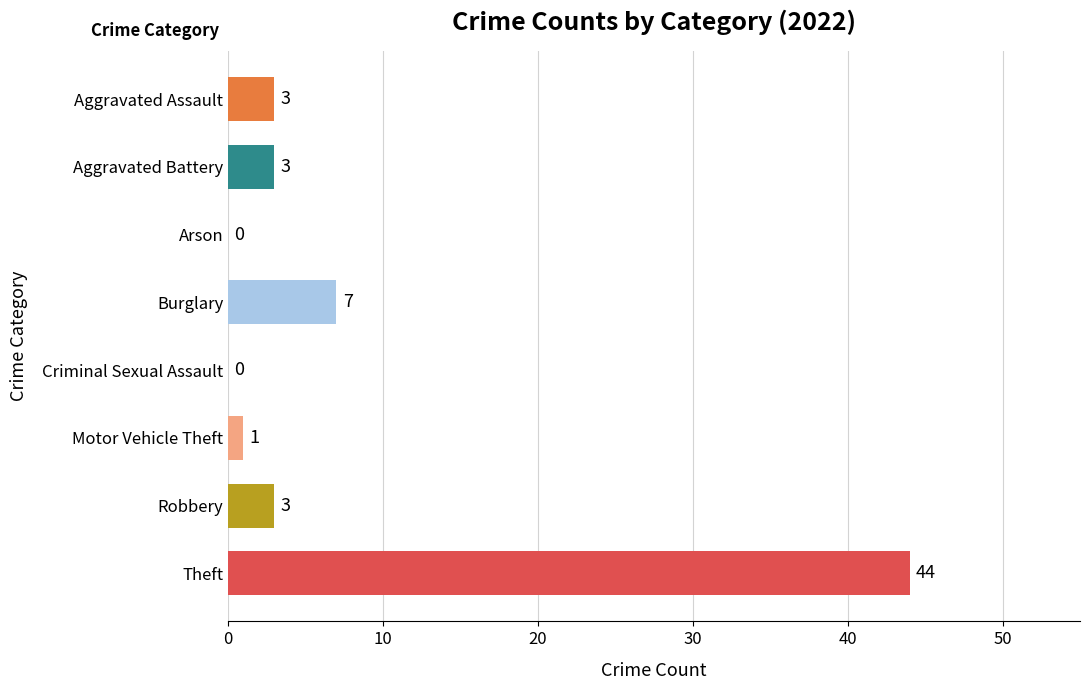

Reading top to bottom, list all the values displayed in this chart.

Aggravated Assault=3	Aggravated Battery=3	Arson=0	Burglary=7	Criminal Sexual Assault=0	Motor Vehicle Theft=1	Robbery=3	Theft=44